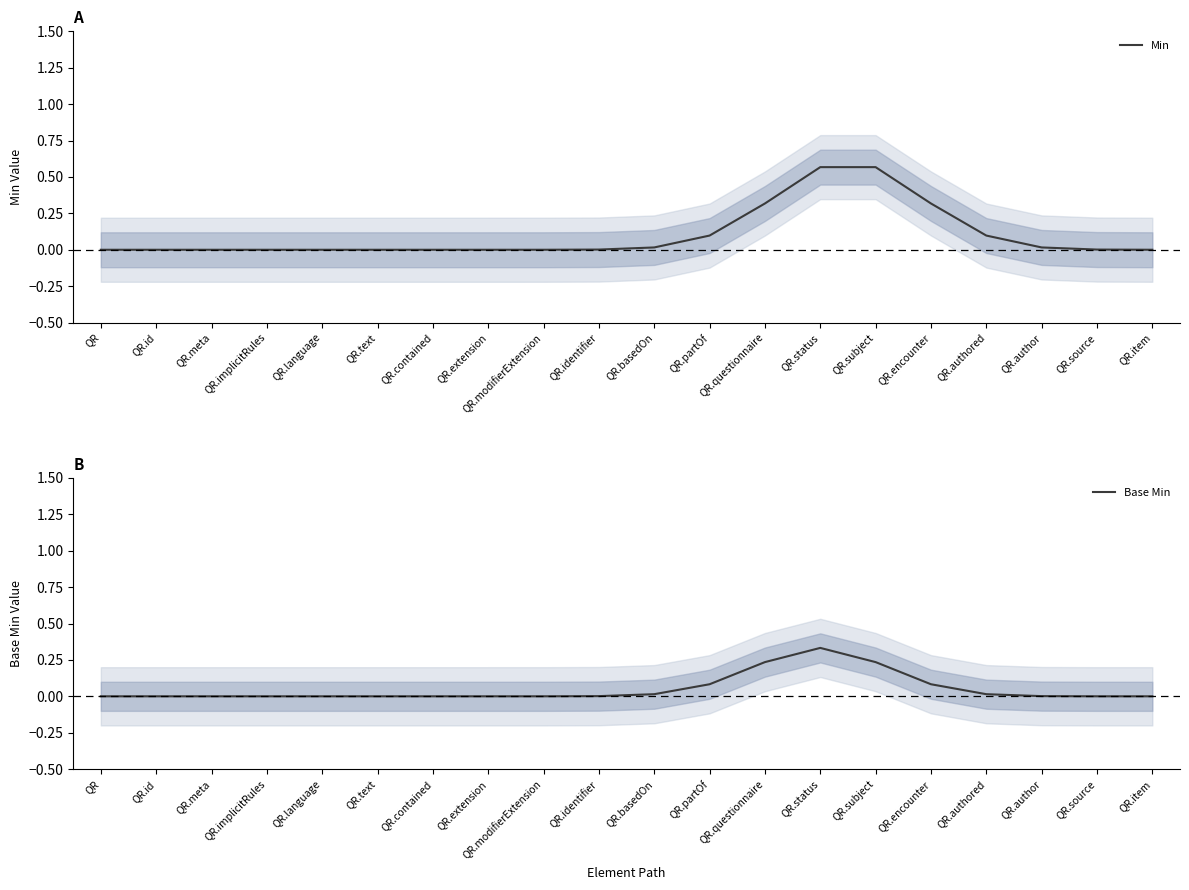

Which category has the lowest value in the Min series?

QR